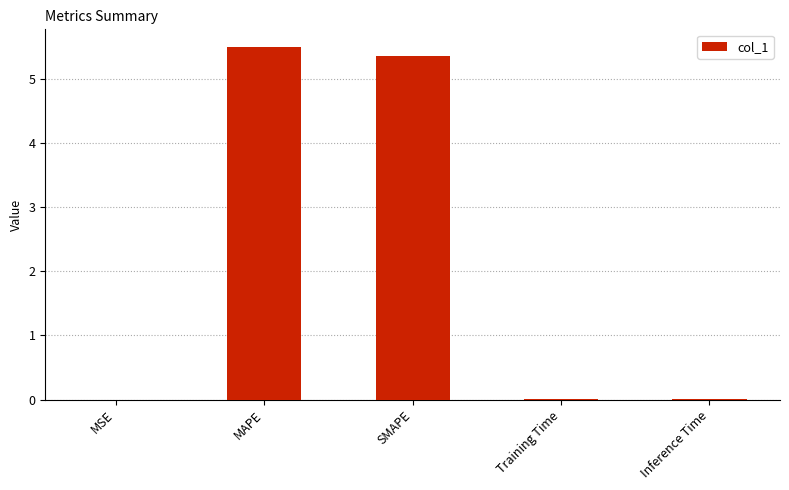

Which has a higher value, MAPE or MSE?

MAPE